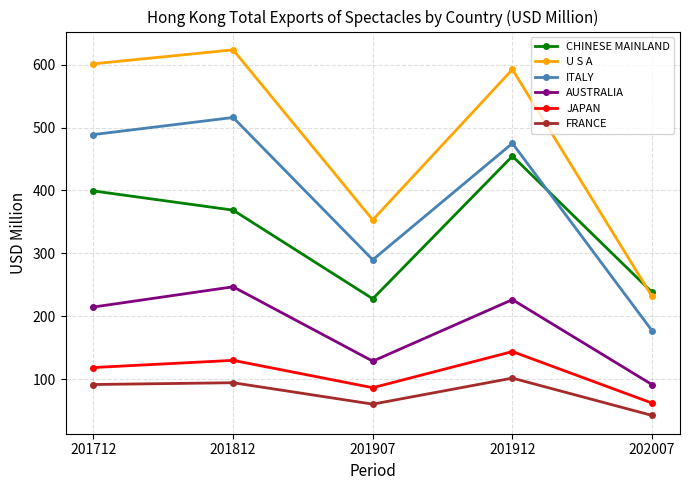

At which category does ITALY reach its first local peak?

201812